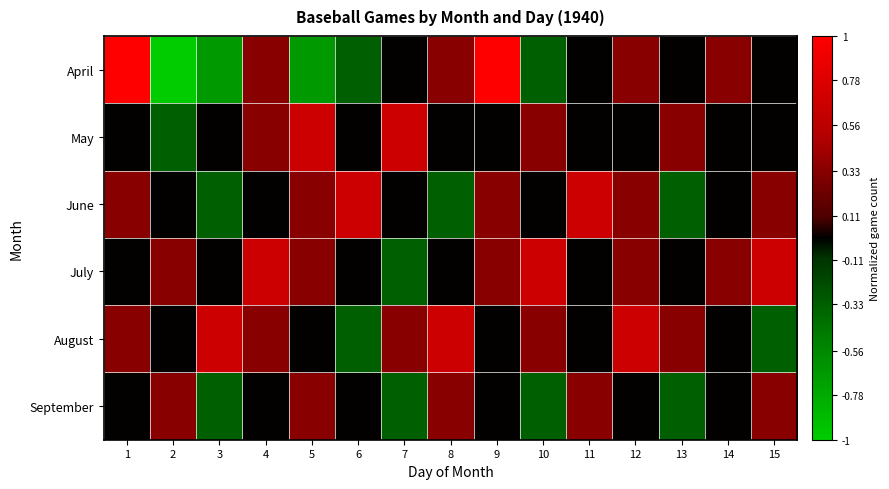

What is the total value across all series at 10?

0.7